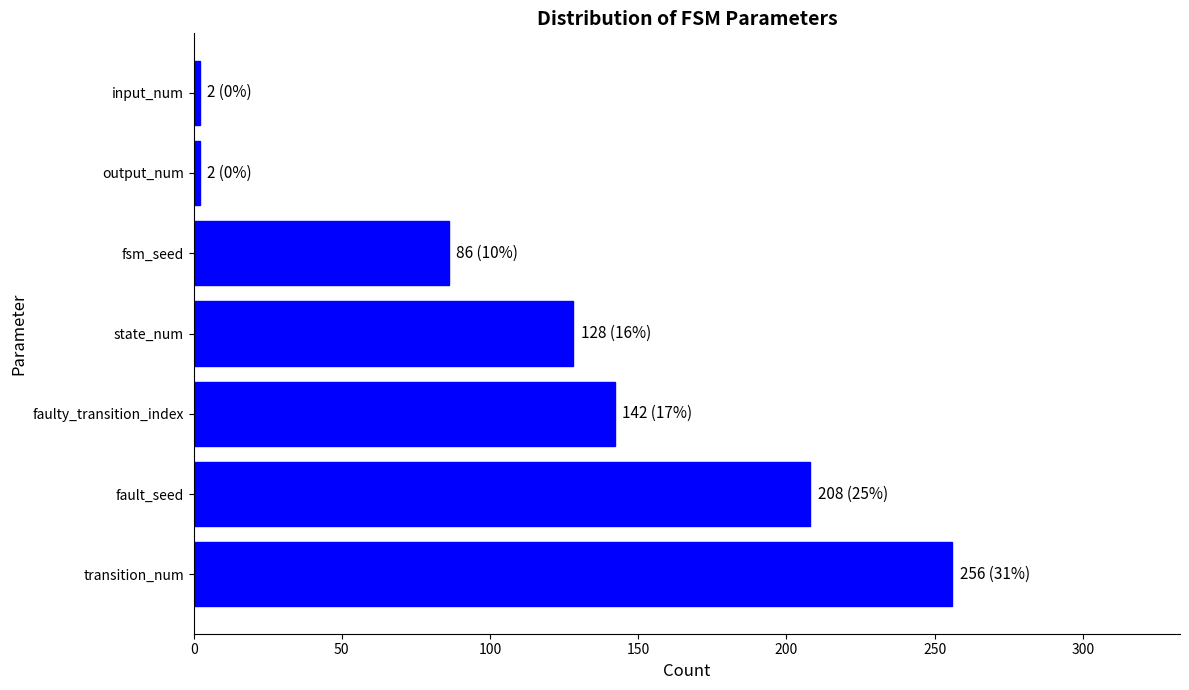

What is the average value?

118